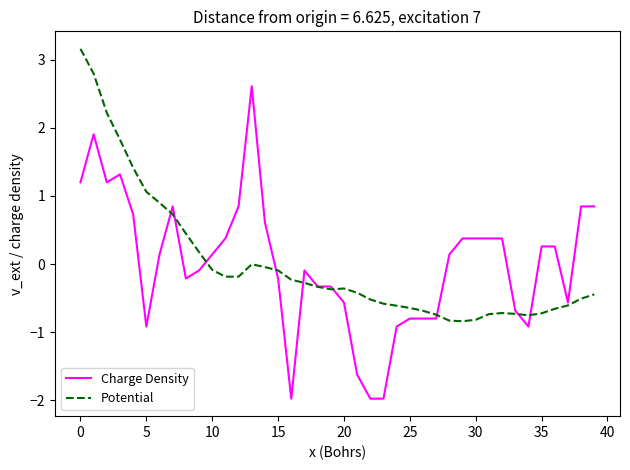

How many values in Charge Density are above zero?

21